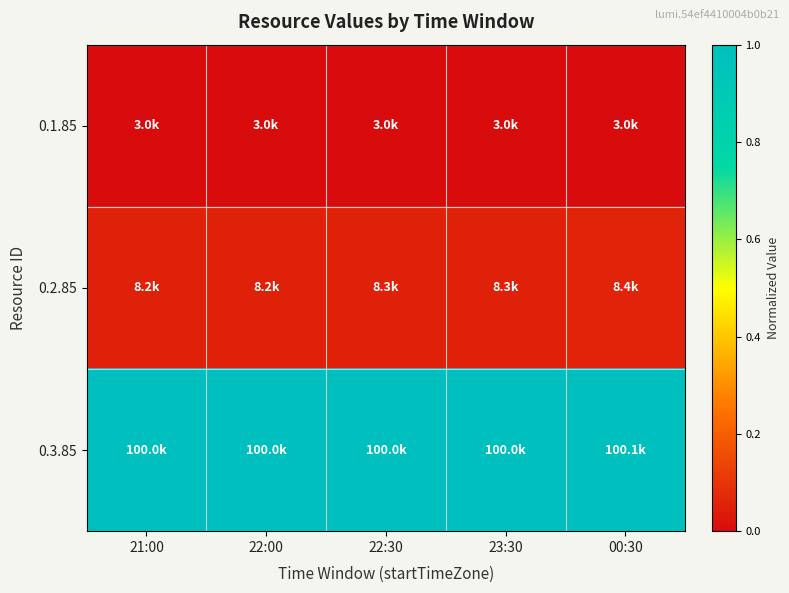

Reading left to right, transcribe all the data shown in this chart.

0.1.85: 21:00=0.0	22:00=0.0	22:30=0.0	23:30=0.0	00:30=0.0
0.2.85: 21:00=0.1	22:00=0.1	22:30=0.1	23:30=0.1	00:30=0.1
0.3.85: 21:00=1.0	22:00=1.0	22:30=1.0	23:30=1.0	00:30=1.0